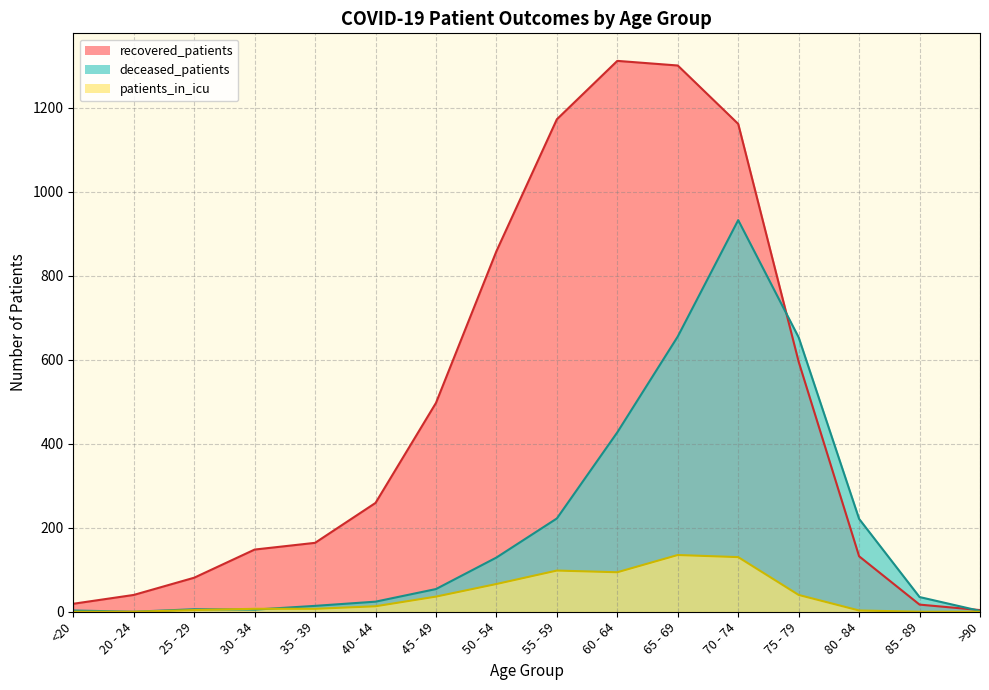

Is the value of recovered_patients at 75 - 79 greater than the value of deceased_patients at 70 - 74?

No